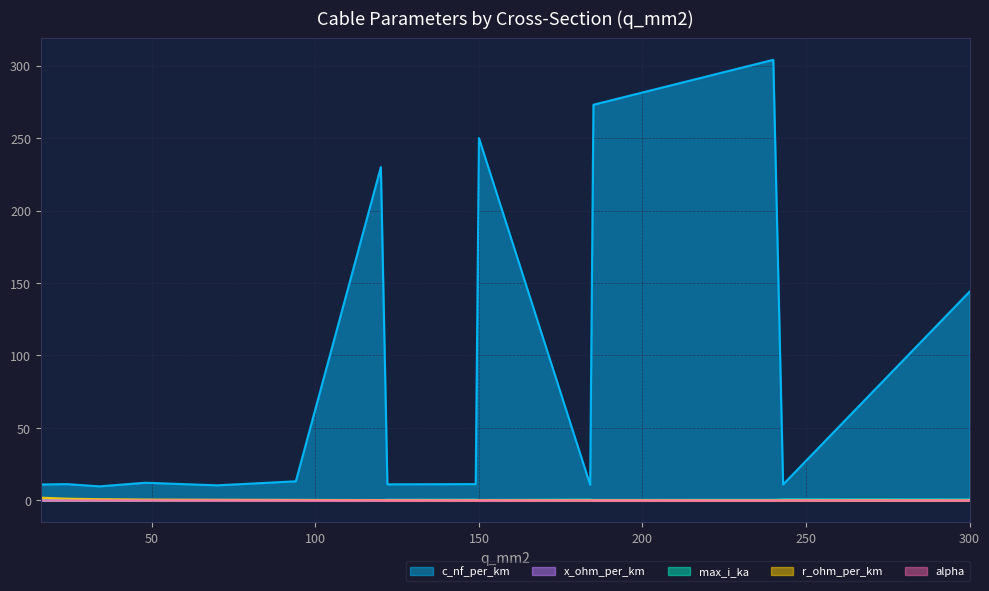

Reading left to right, extract all data points from this chart.

c_nf_per_km: 11.0	11.2	9.7	12.2	10.4	13.2	230.0	11.1	11.2	250.0	10.8	273.0	304.0	11.0	144.0
x_ohm_per_km: 0.3	0.3	0.4	0.3	0.3	0.3	0.1	0.3	0.3	0.1	0.3	0.1	0.1	0.3	0.1
max_i_ka: 0.1	0.1	0.2	0.2	0.3	0.3	0.3	0.4	0.5	0.3	0.5	0.4	0.4	0.6	0.6
r_ohm_per_km: 1.9	1.2	0.8	0.6	0.4	0.3	0.3	0.2	0.2	0.2	0.2	0.2	0.1	0.1	0.1
alpha: 0.0	0.0	0.0	0.0	0.0	0.0	0.0	0.0	0.0	0.0	0.0	0.0	0.0	0.0	0.0